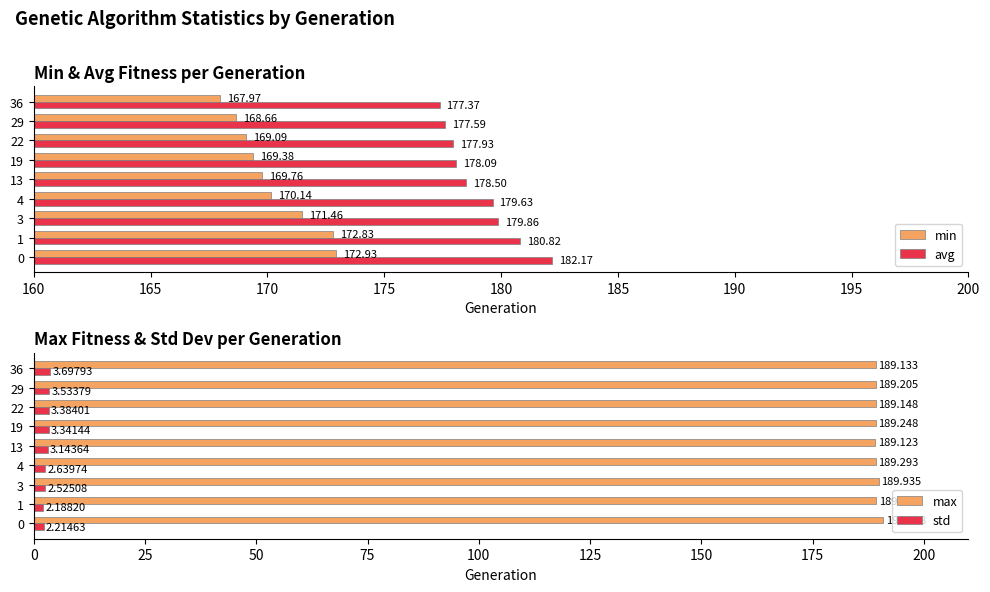

Which series has the largest total across all categories?

max